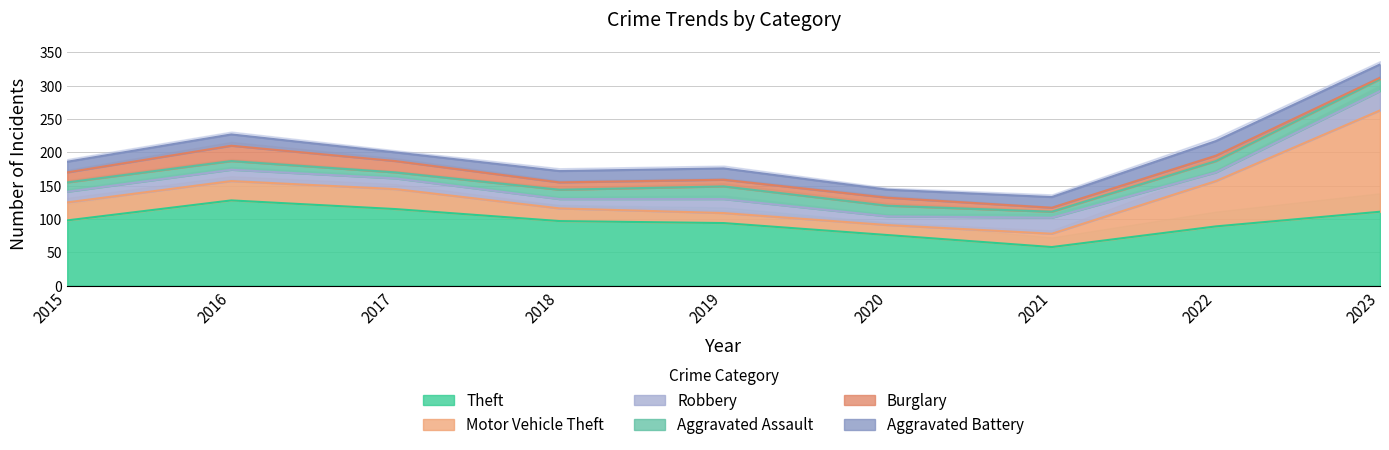

List the labels in order of Aggravated Assault value, smallest first.

2017, 2021, 2016, 2015, 2018, 2020, 2022, 2023, 2019